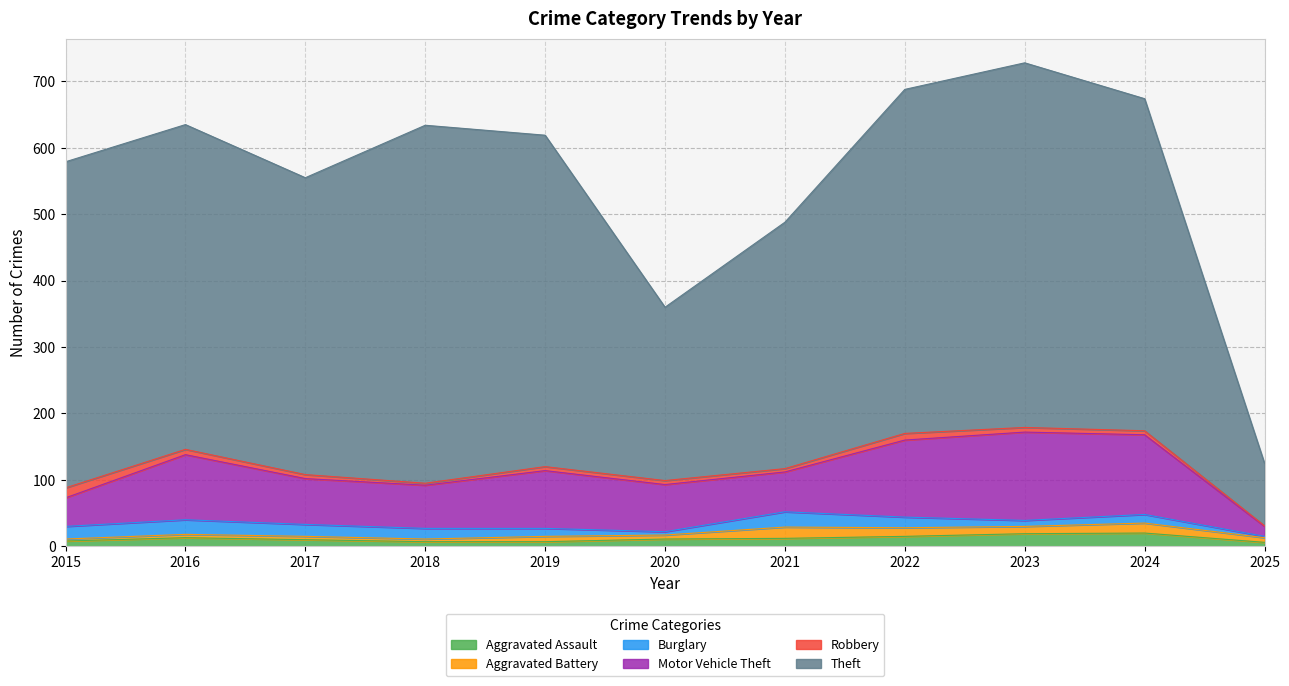

What is the difference between the maximum and minimum values in the Aggravated Battery series?

14